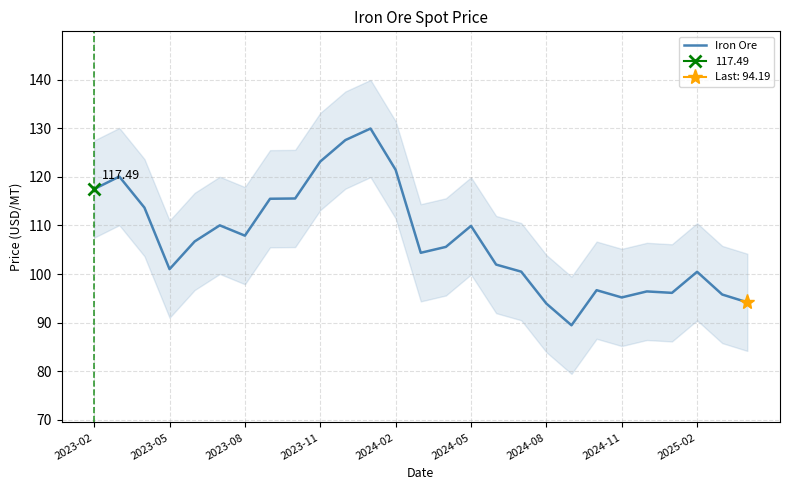

What is the maximum value shown in the chart?

129.9